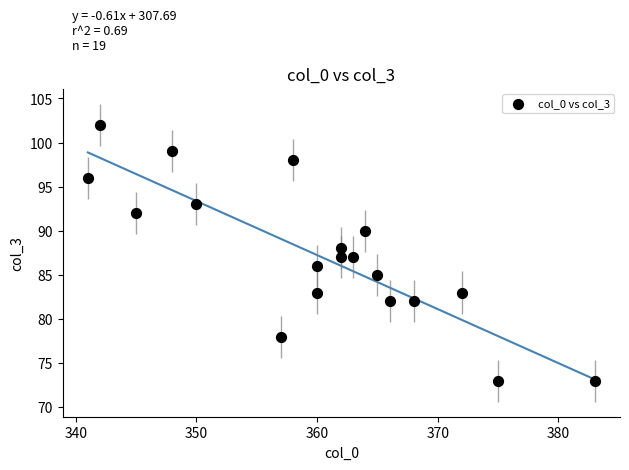

What is the range of X values (max minus min)?

42